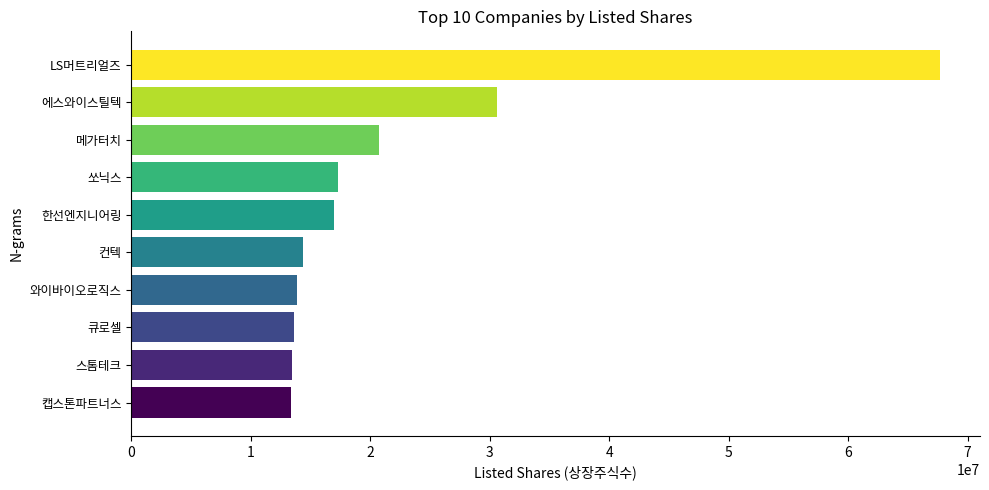

What is the ratio of the value at 쏘닉스 to the value at 스톰테크?

1.3